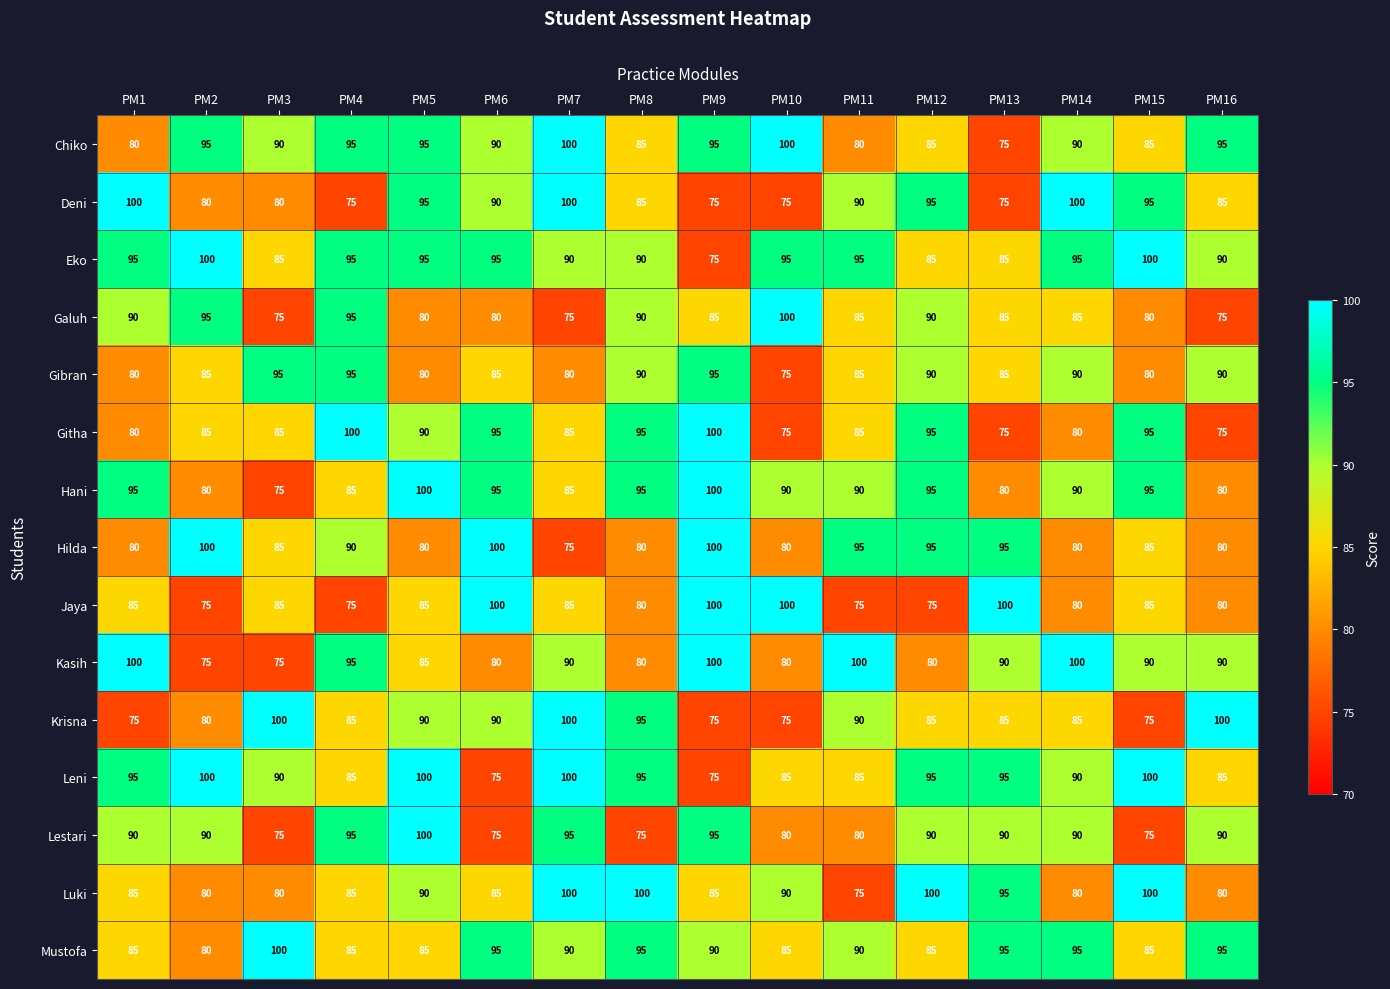

How many series are shown in this chart?

15